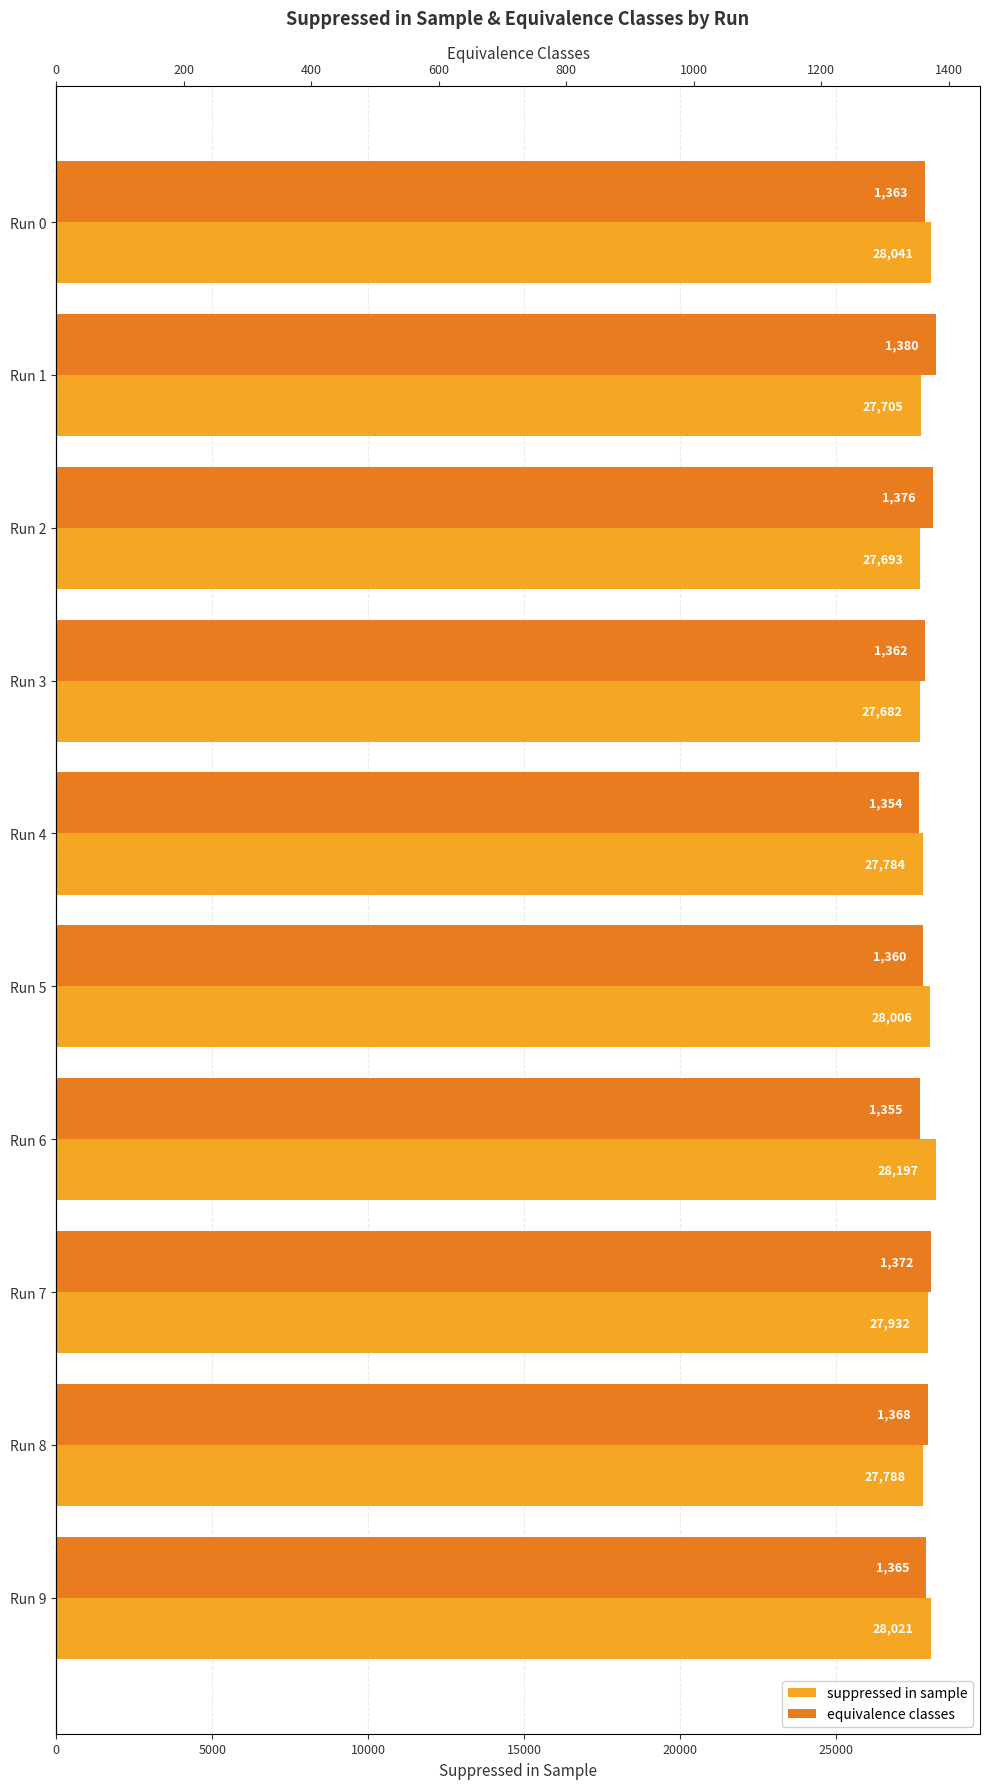

How many data points in suppressed in sample are less than 27932?

5